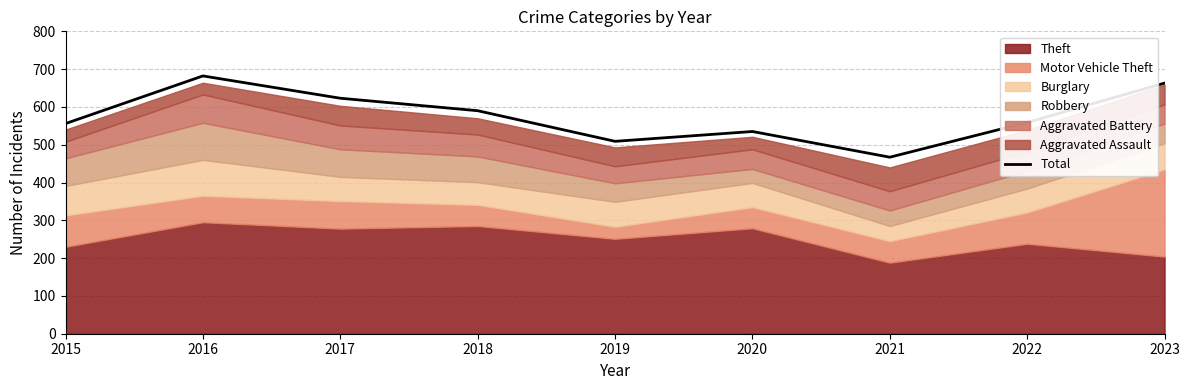

What is the greatest value displayed?

682